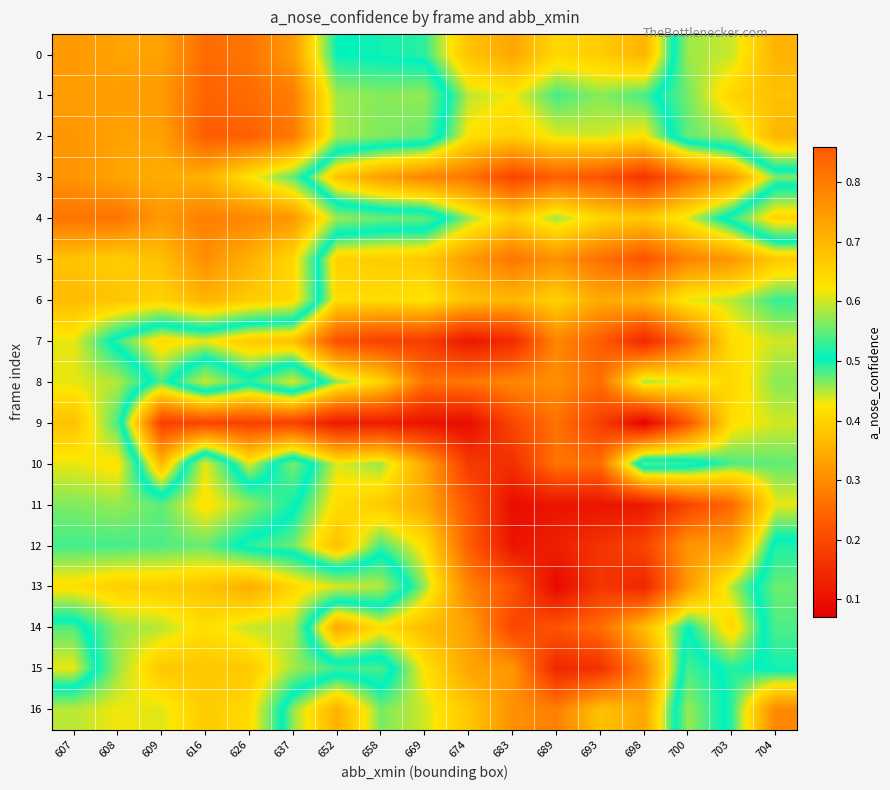

Which category has the lowest value across all series?

698